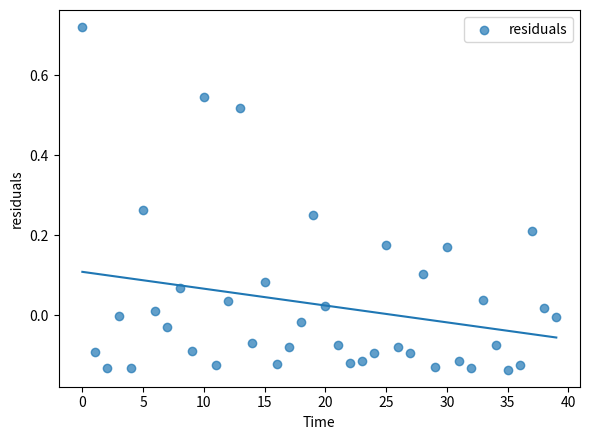

What is the range of Y values (max minus min)?

0.9